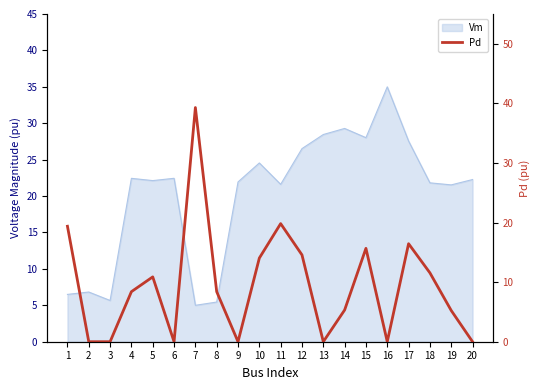

How many categories are shown in the chart?

20